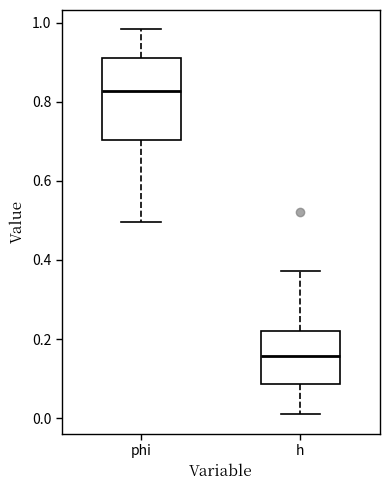

Reading left to right, read every box against the y-axis: the position of its median line, the range the box covers, and the ends of its whiskers. The values are not printed on the chart, so give them approximately, as read against the axis.

phi: median 0.82, box 0.70 to 0.92, whiskers 0.50 to 0.98
h: median 0.16, box 0.08 to 0.22, whiskers 0.00 to 0.38